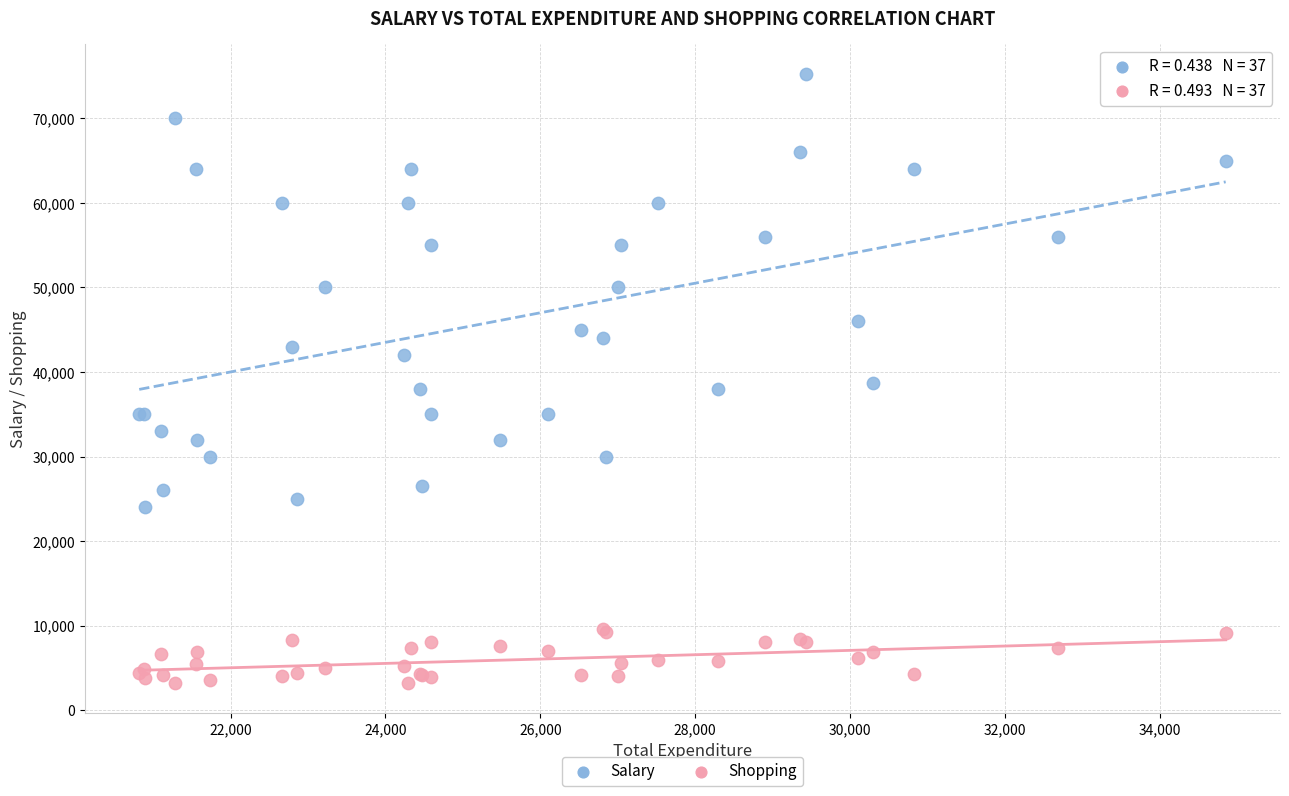

Which series reaches the maximum Y coordinate?

Salary